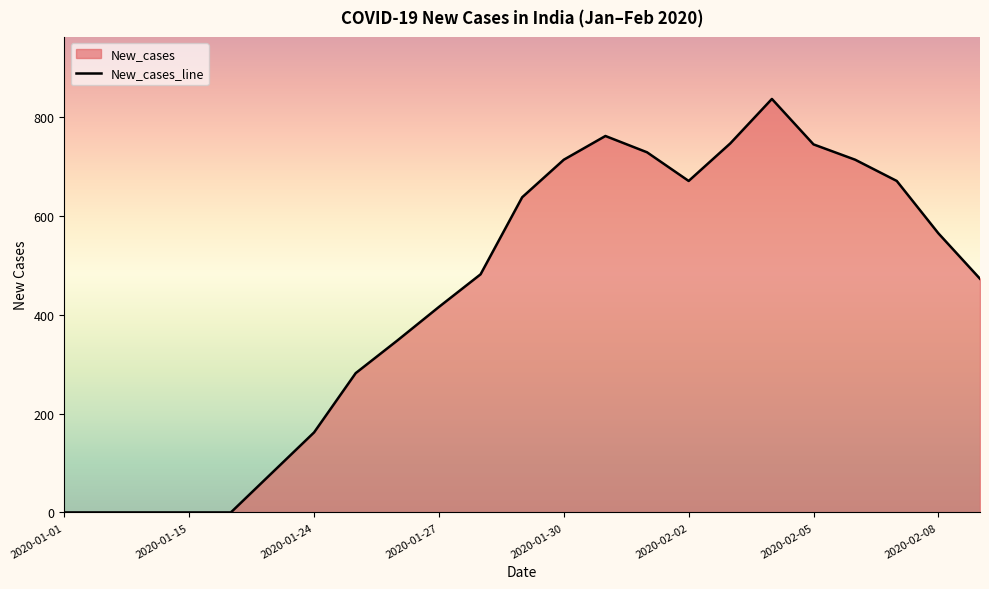

What value does the data have at 20, to the nearest 100?

700